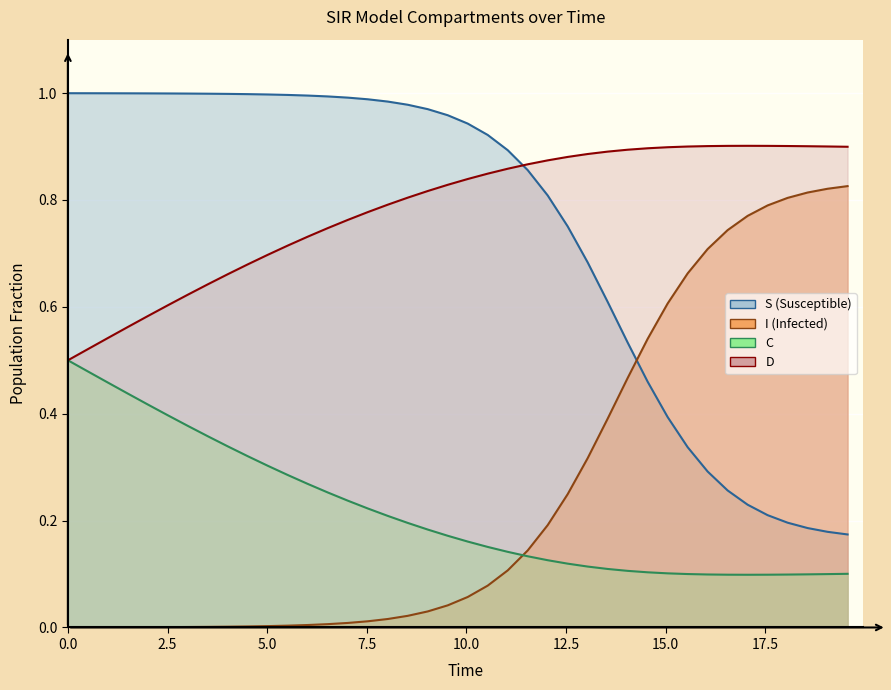

Is it true that I equals 0.0 at 2.5?

True